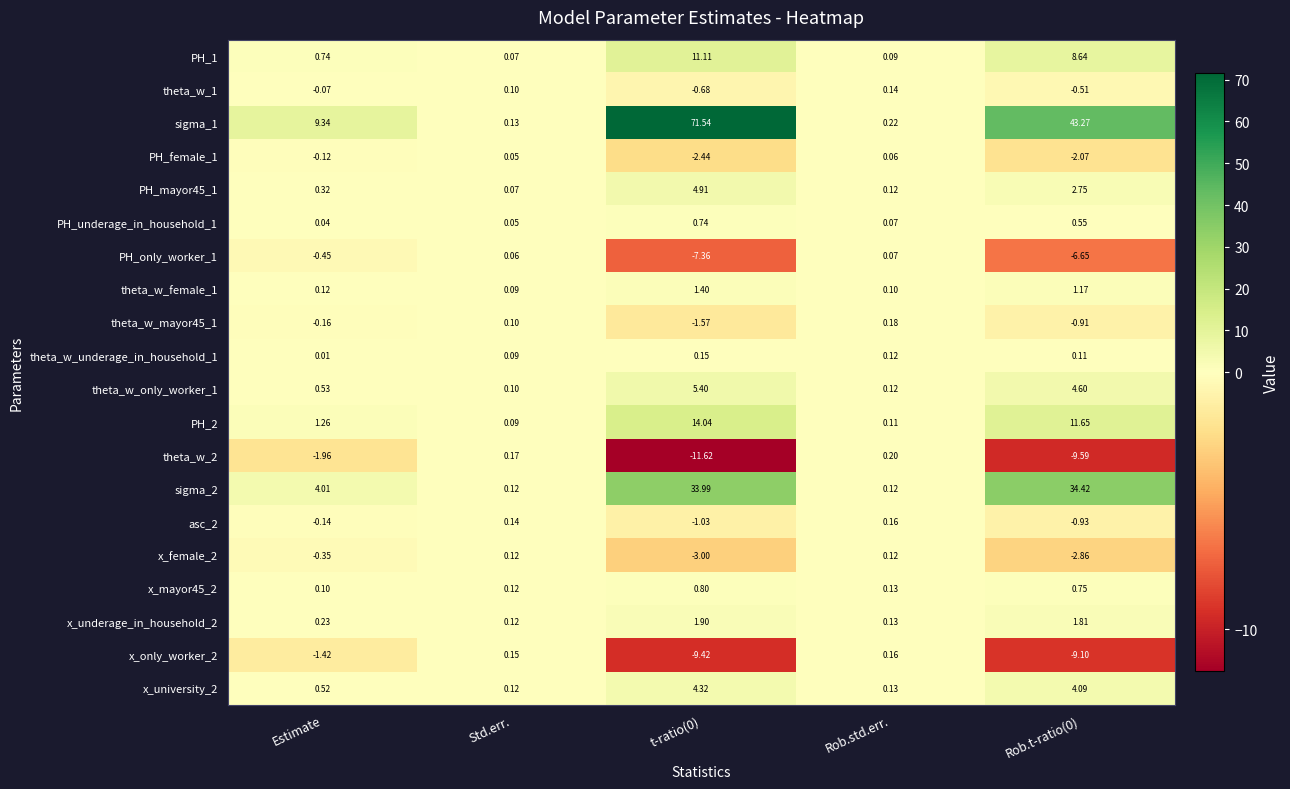

Is the value of x_underage_in_household_2 at Rob.std.err. greater than the value of theta_w_1 at Rob.t-ratio(0)?

Yes